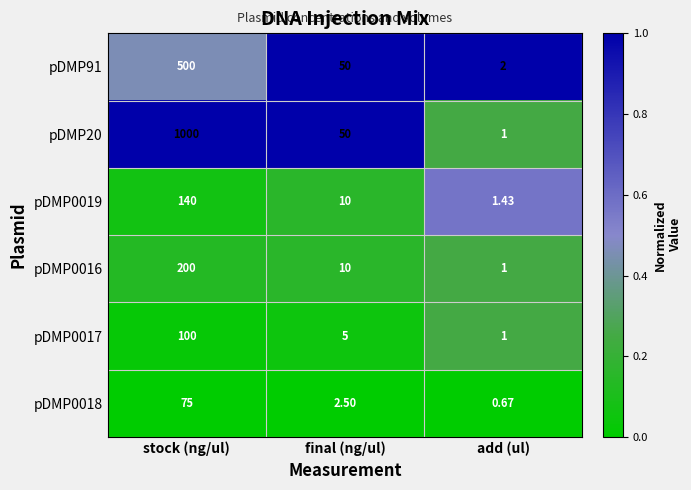

At which category is the sum across all series the highest?

stock (ng/ul)